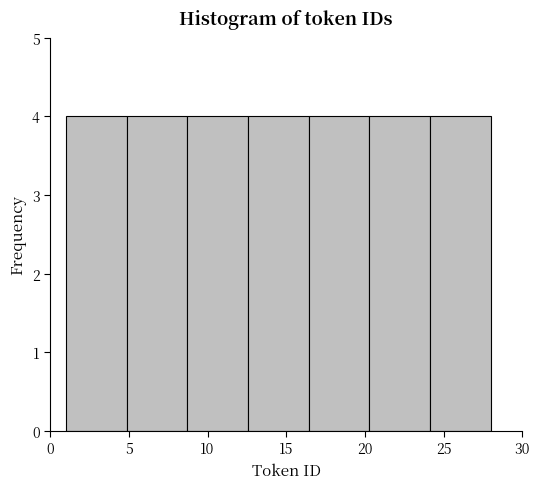

What is the height of the bar covering 8.5 to 12.5 on the x-axis? Neither the bar edges nor the heights are printed on the chart, so give them approximately, as read against the axes.

4